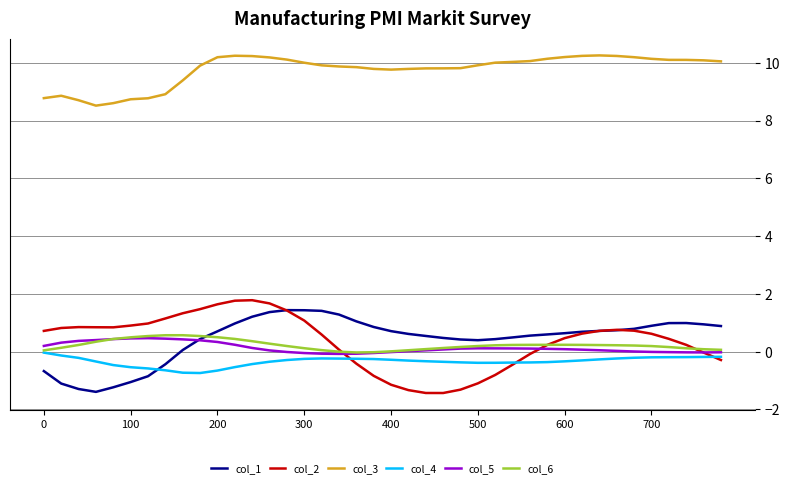

Which series has the largest total across all categories?

col_3